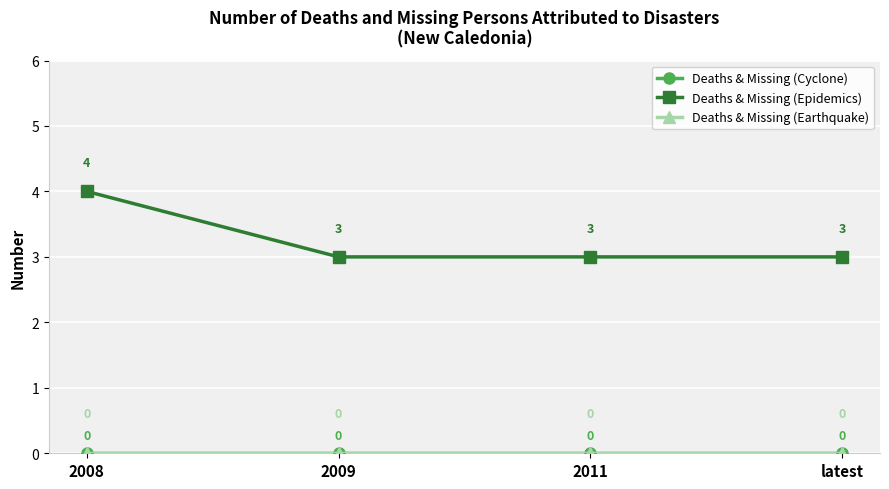

At how many categories does at least one series exceed 0?

4